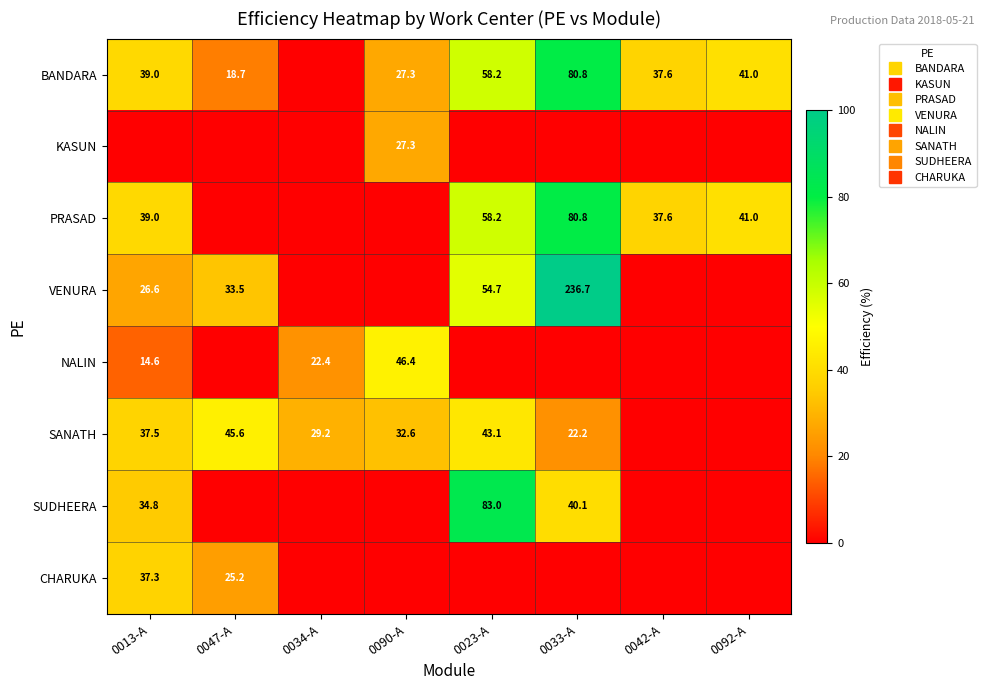

At which category is the sum across all series the highest?

0033-A